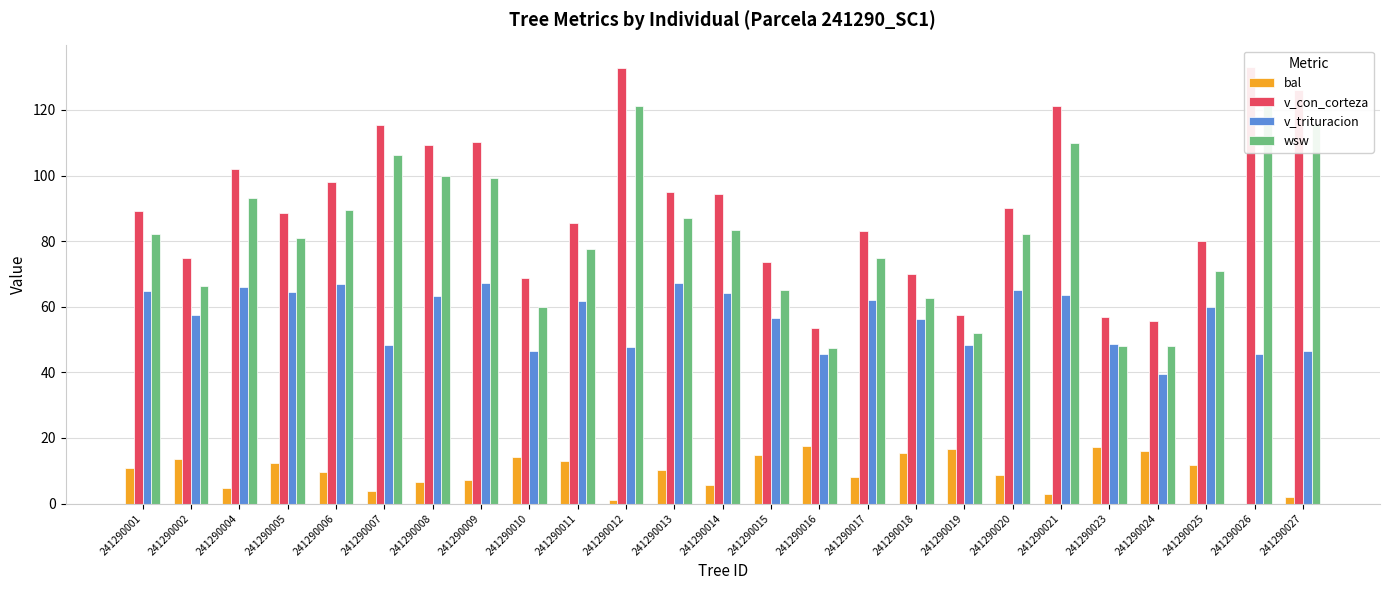

Which category has the highest value in the v_trituracion series?

241290013